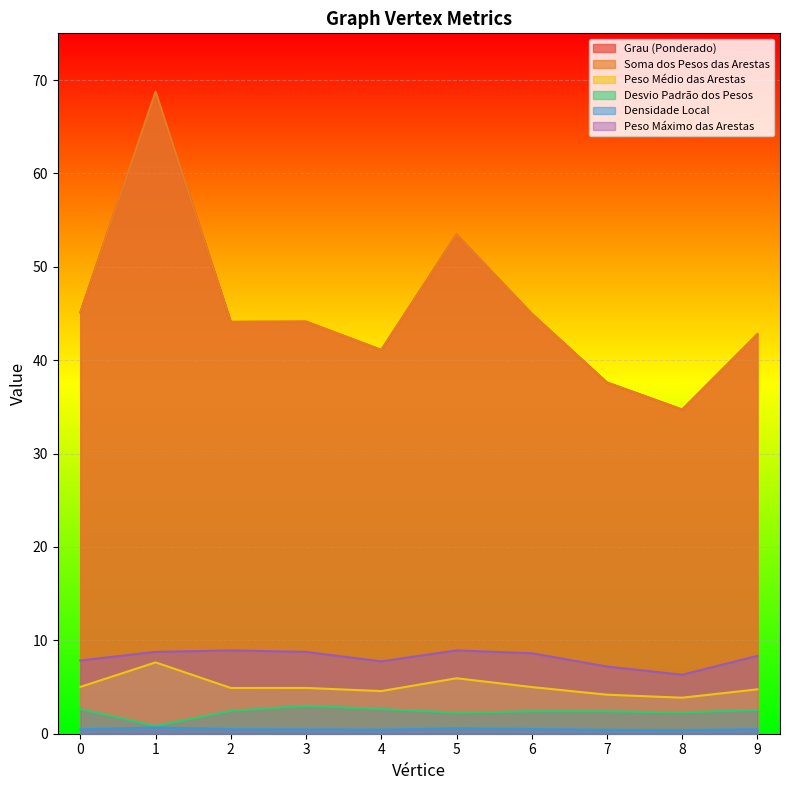

How many lines are shown in the chart?

6